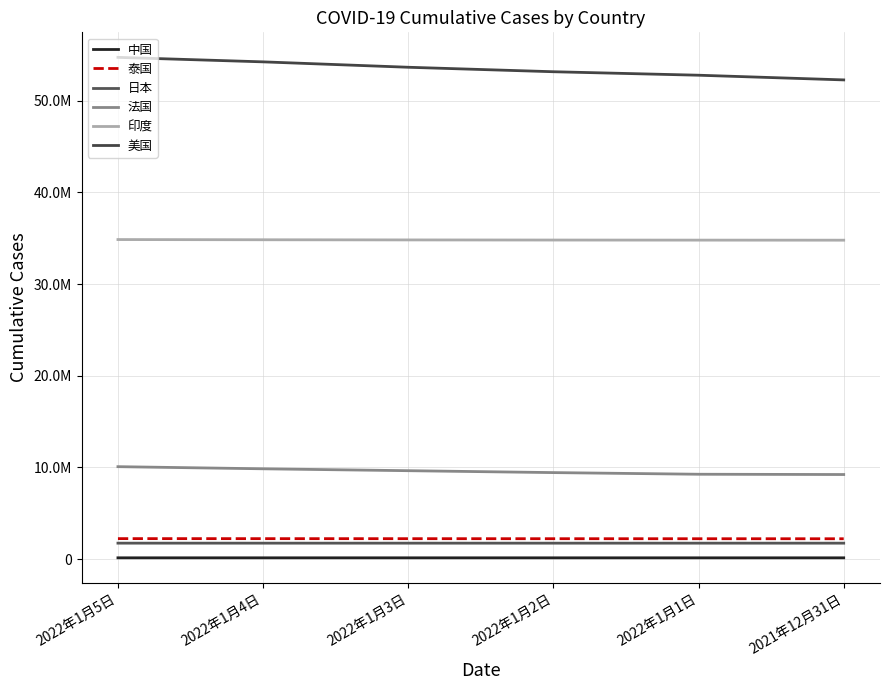

Which series has the widest spread of values?

美国